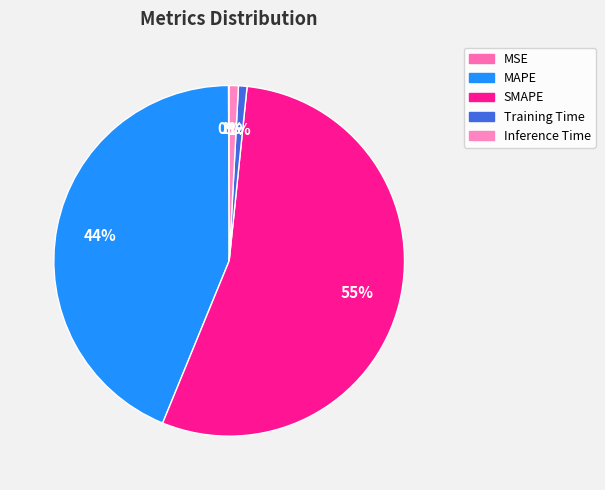

How many segments does this pie chart have?

5